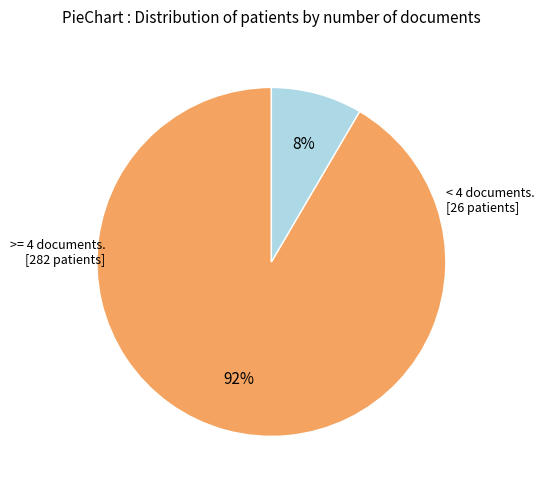

To the nearest percent, what is the average slice percentage?

50%